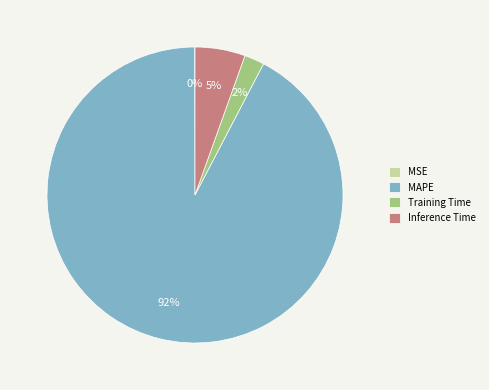

Is there any slice that represents more than half of the pie?

Yes